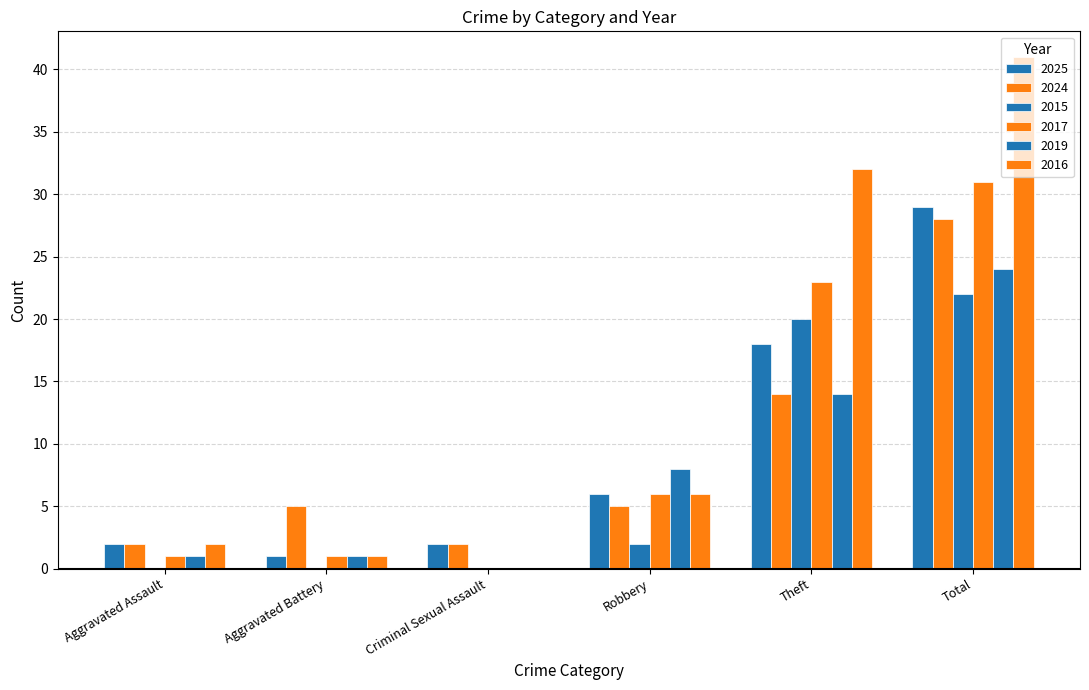

Count the number of data series in this chart.

6